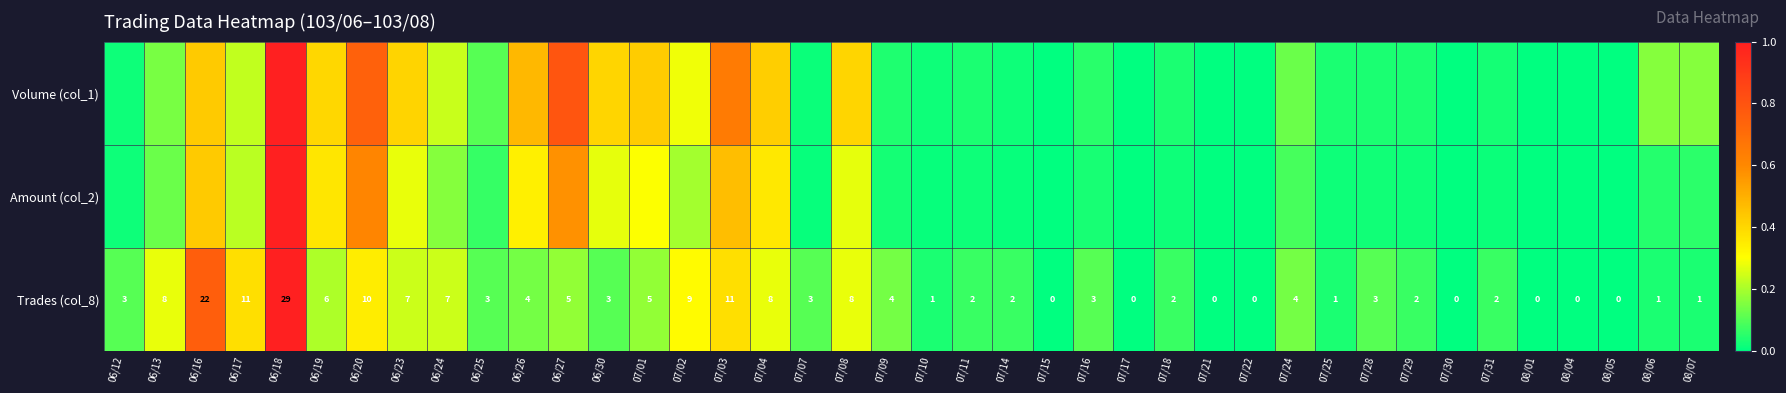

The Amount (col_2) series shows 0.3 at 06/17. True or false?

False